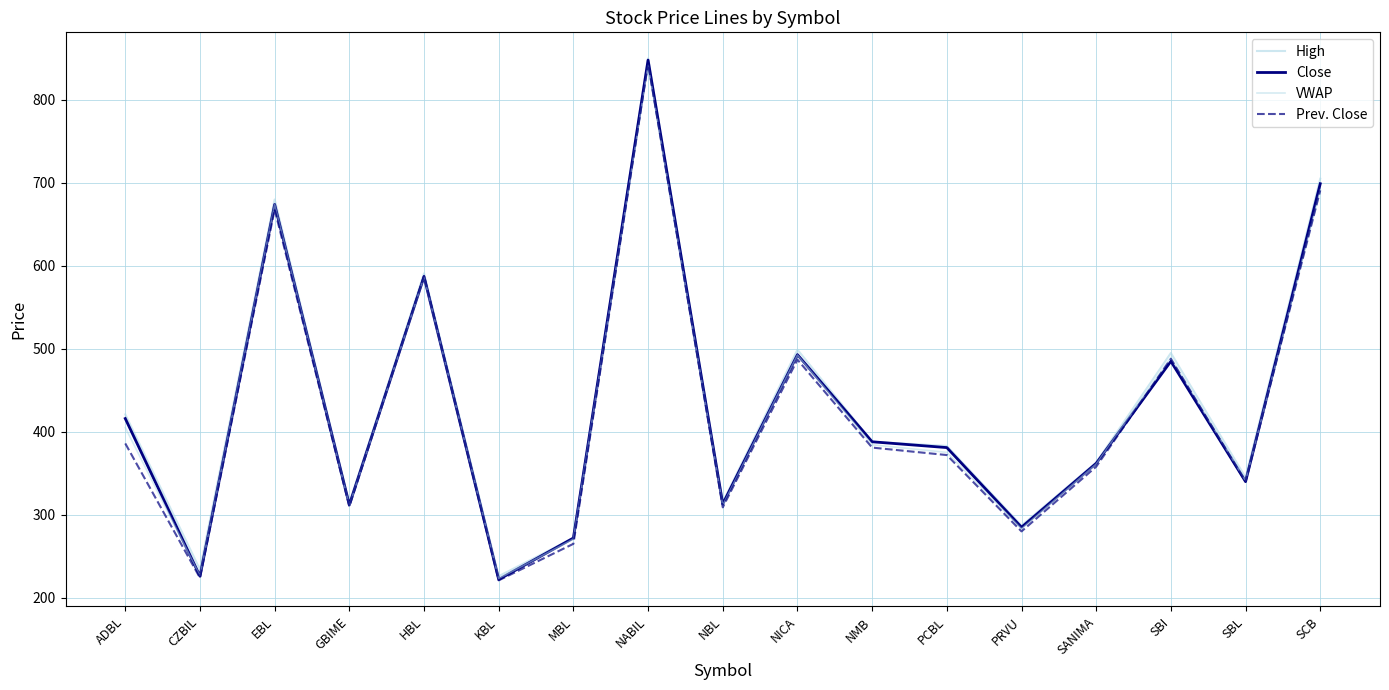

Between CZBIL and SANIMA, which is larger?

SANIMA